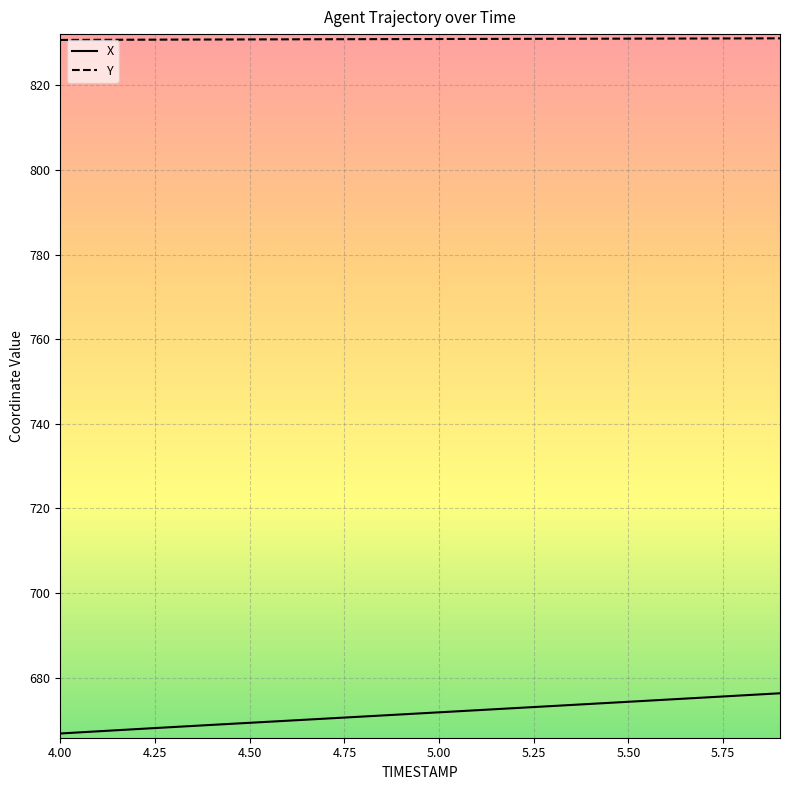

True or false: Y and X intersect in this chart.

False